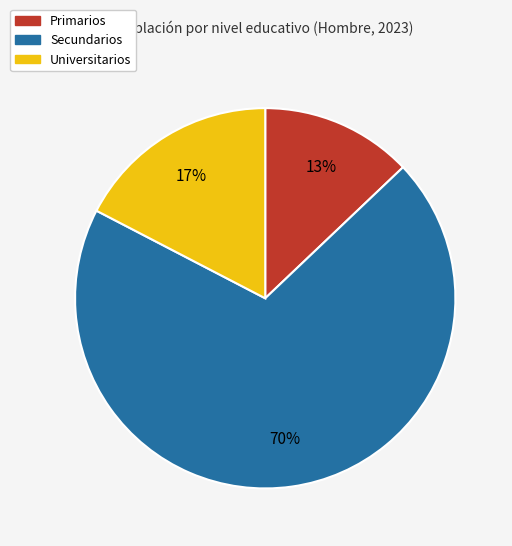

To the nearest percent, what is the difference between the largest and smallest slice percentages?

57%